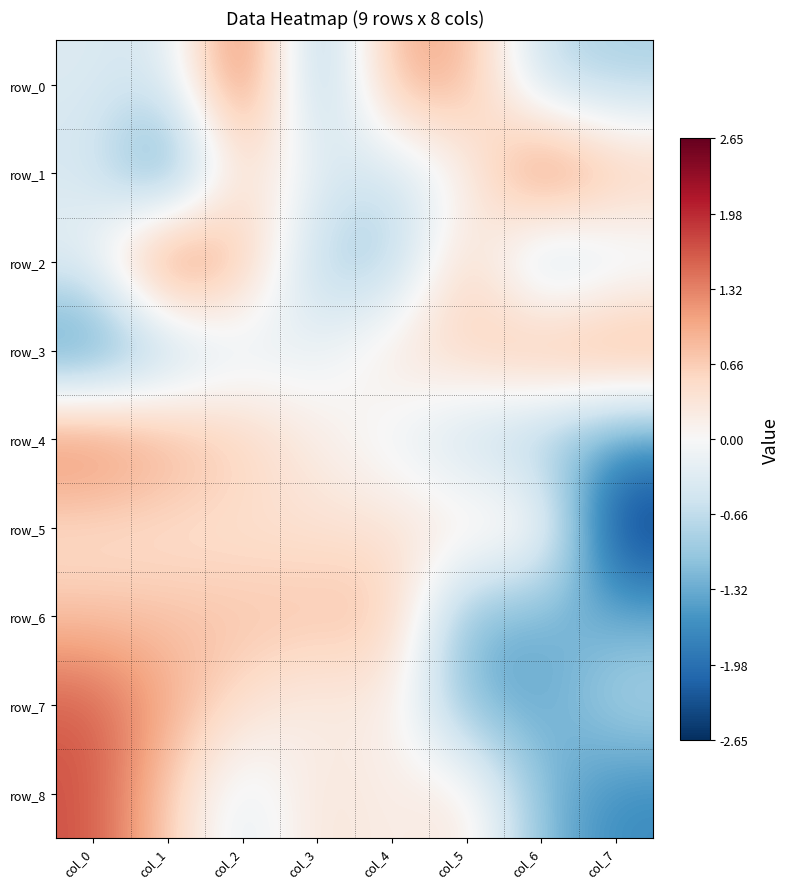

Which category has the highest value in the row_4 series?

col_0